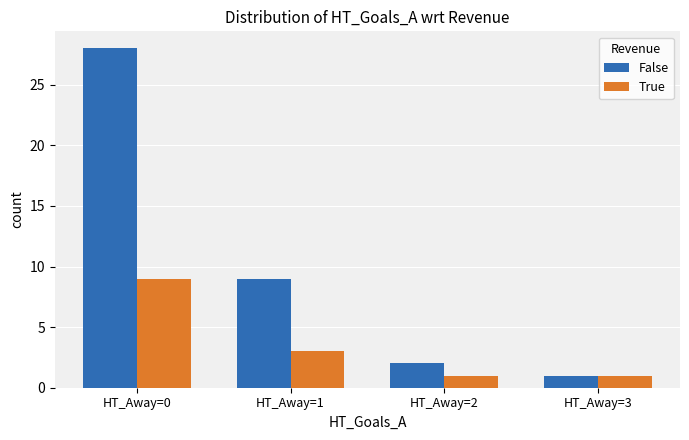

Reading left to right, list all the values displayed in this chart.

False: HT_Away=0=28	HT_Away=1=9	HT_Away=2=2	HT_Away=3=1
True: HT_Away=0=9	HT_Away=1=3	HT_Away=2=1	HT_Away=3=1